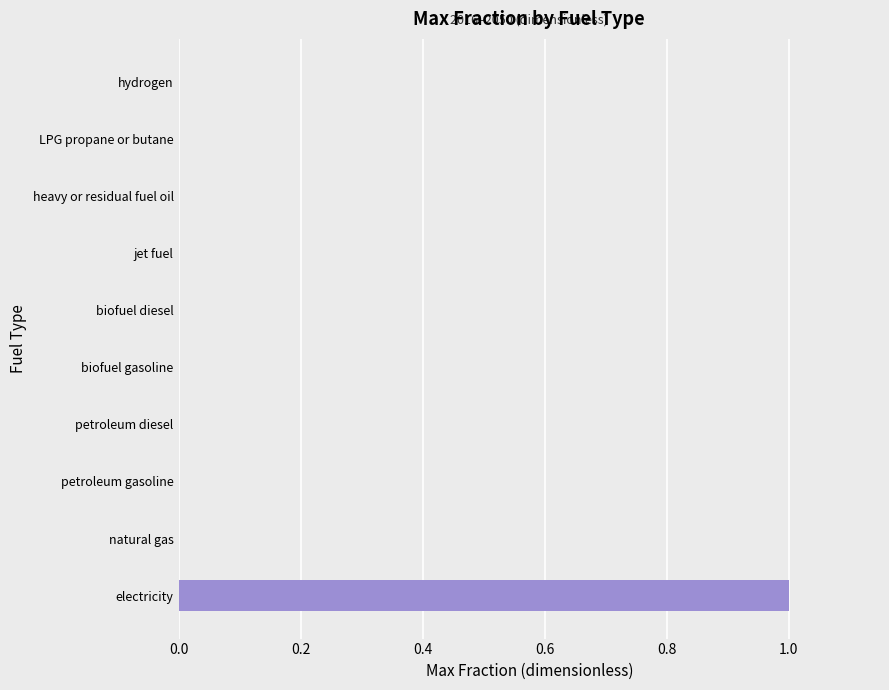

Count the number of categories in the chart.

10